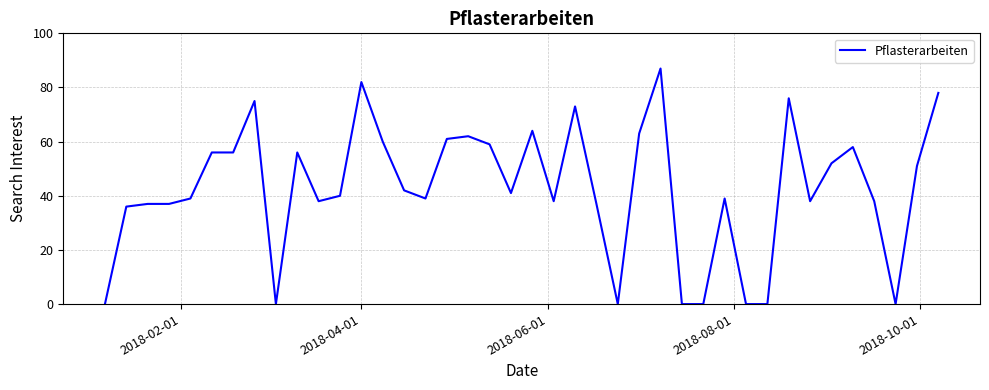

What is the difference between the maximum and minimum values?

87